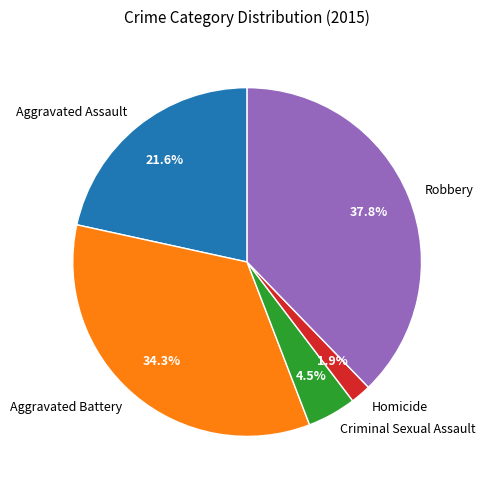

What is the largest slice in the pie chart?

Robbery